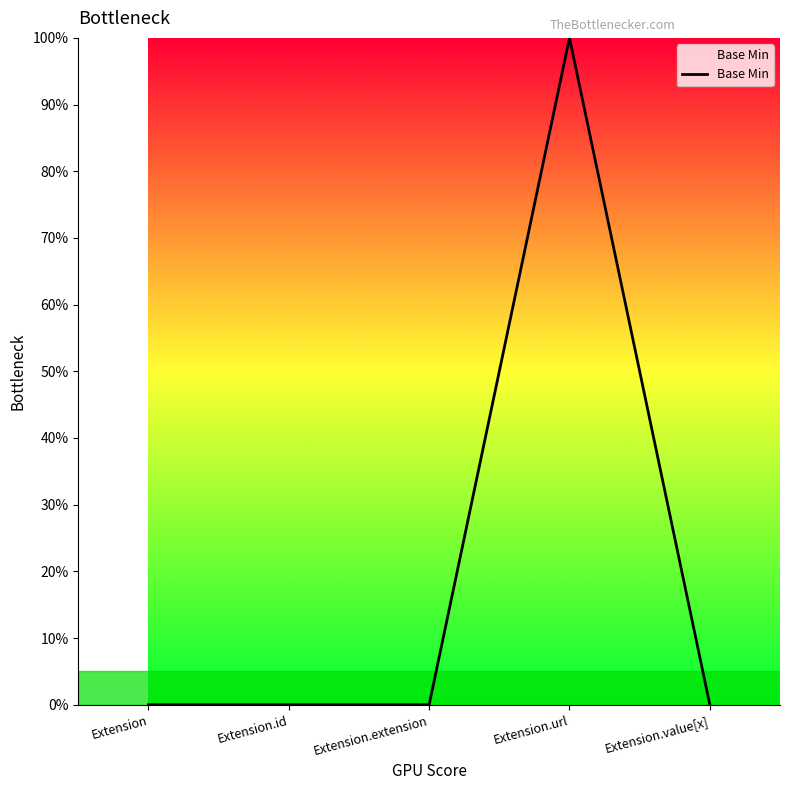

List the labels in order of value, smallest first.

Extension, Extension.id, Extension.extension, Extension.value[x], Extension.url